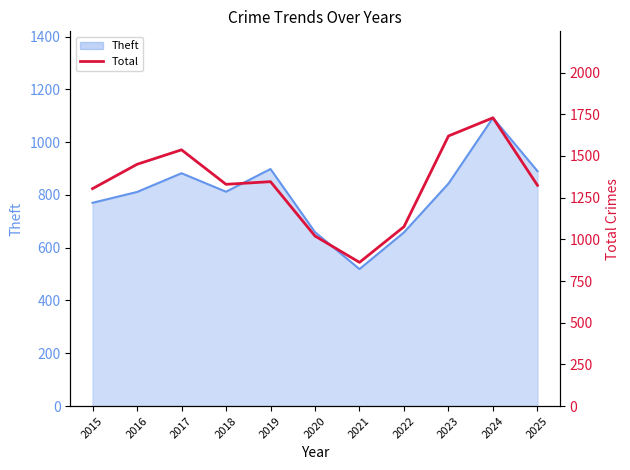

The Theft series shows 1302 at 2019. True or false?

False